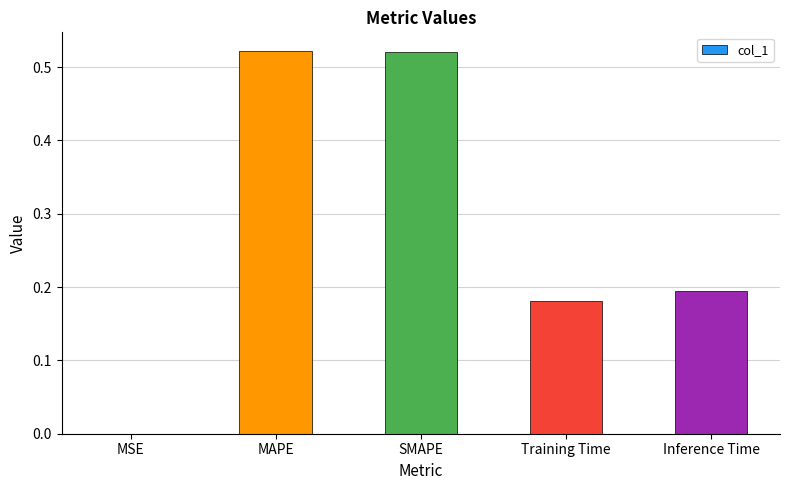

Which has a higher value, Inference Time or Training Time?

Inference Time